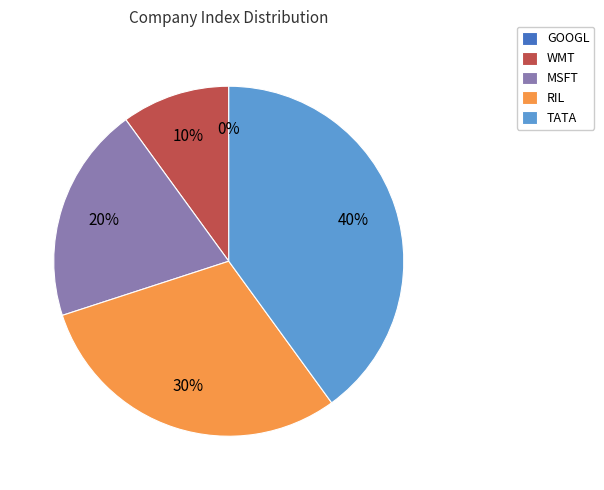

What is the largest slice in the pie chart?

TATA